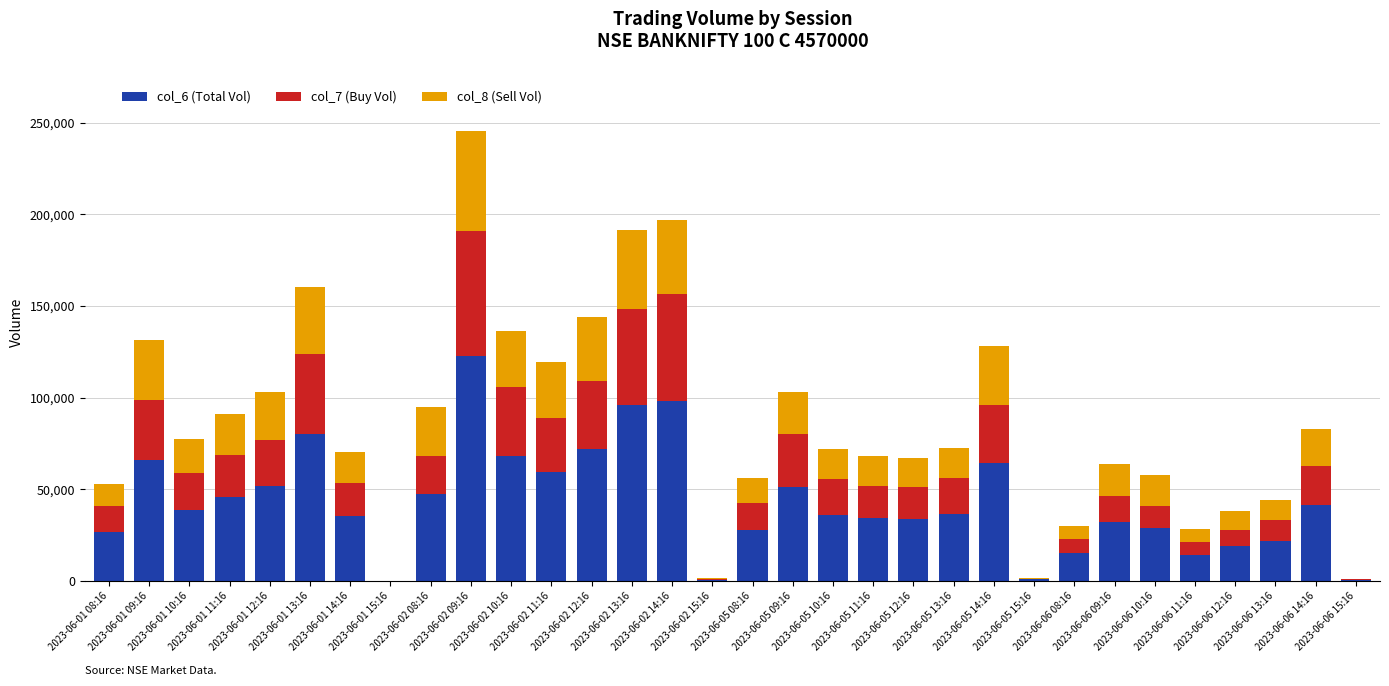

What is the label of the 30th bar from the left?

2023-06-06 13:16